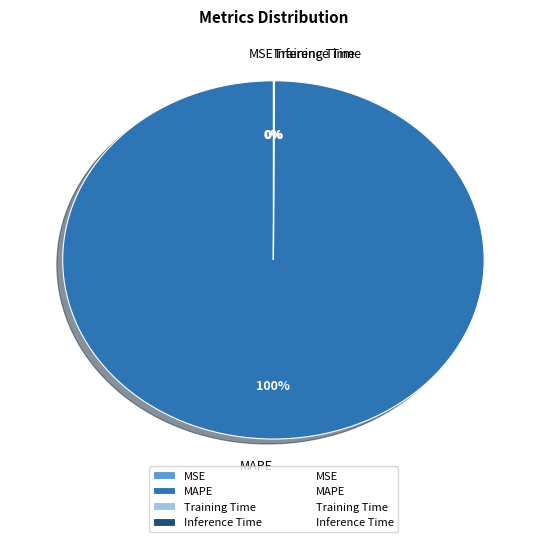

Is it true that MAPE is 100% of the pie?

True